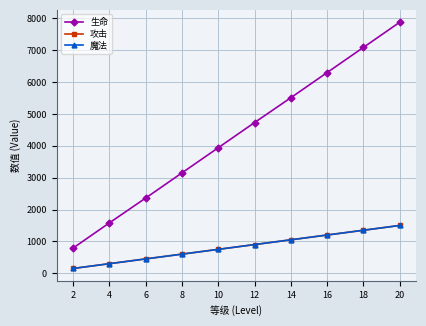

At which label does 魔法 first exceed 900?

14